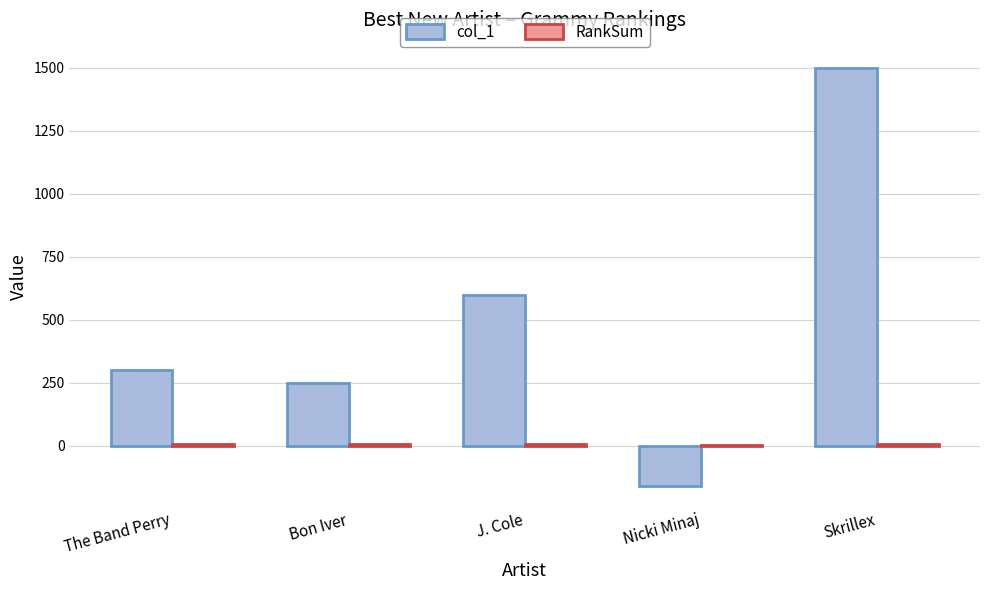

Which series changed the most between Bon Iver and Skrillex?

col_1